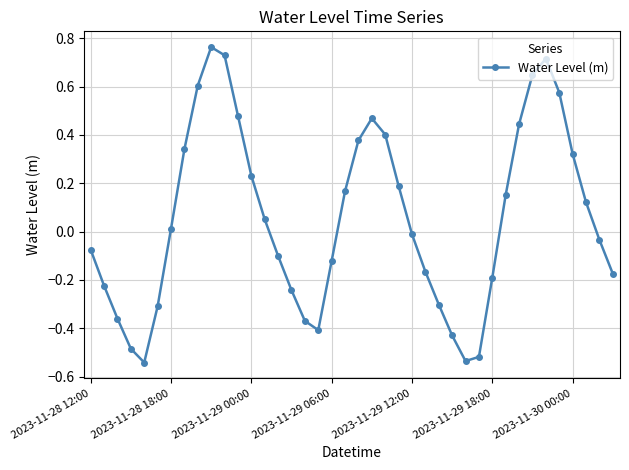

True or false: the data has more than 1 interior local peaks.

True